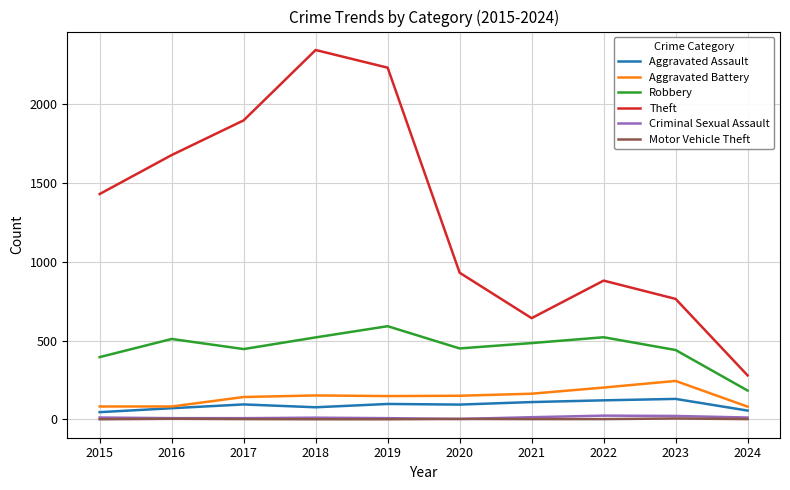

What is the greatest value displayed?

2342